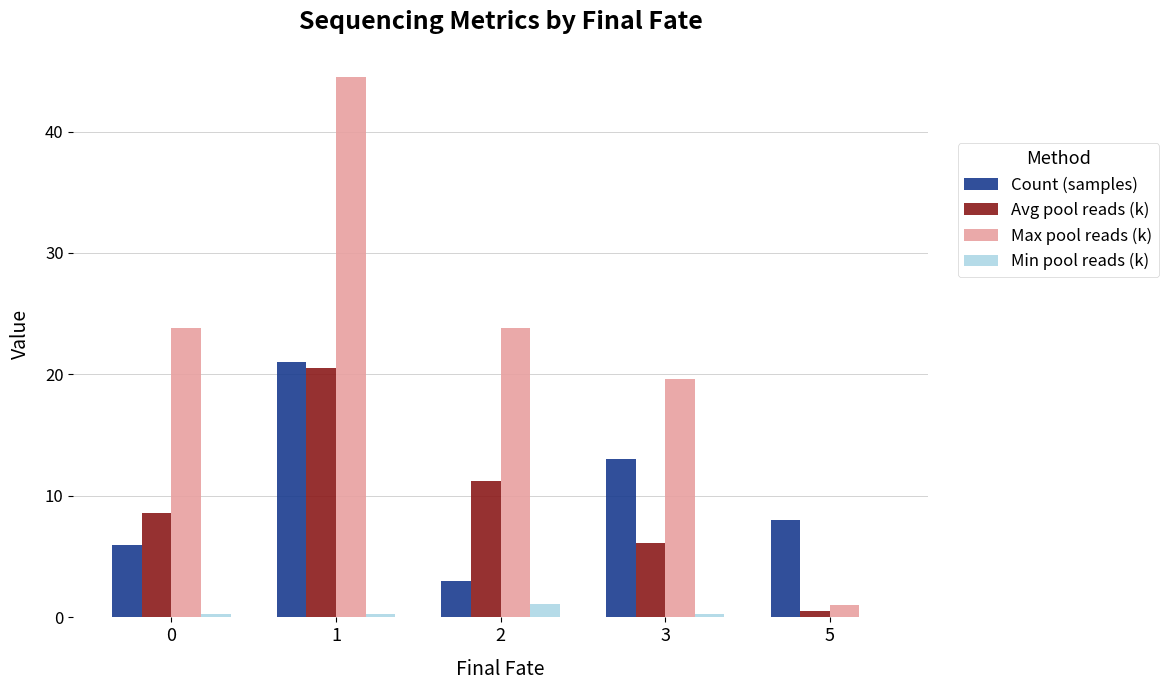

Reading right to left, transcribe all the data shown in this chart.

Count (samples): 5=8.0	3=13.0	2=3.0	1=21.0	0=6.0
Avg pool reads (k): 5=0.5	3=6.1	2=11.2	1=20.5	0=8.6
Max pool reads (k): 5=1.0	3=19.6	2=23.8	1=44.5	0=23.8
Min pool reads (k): 5=0.1	3=0.3	2=1.1	1=0.3	0=0.3